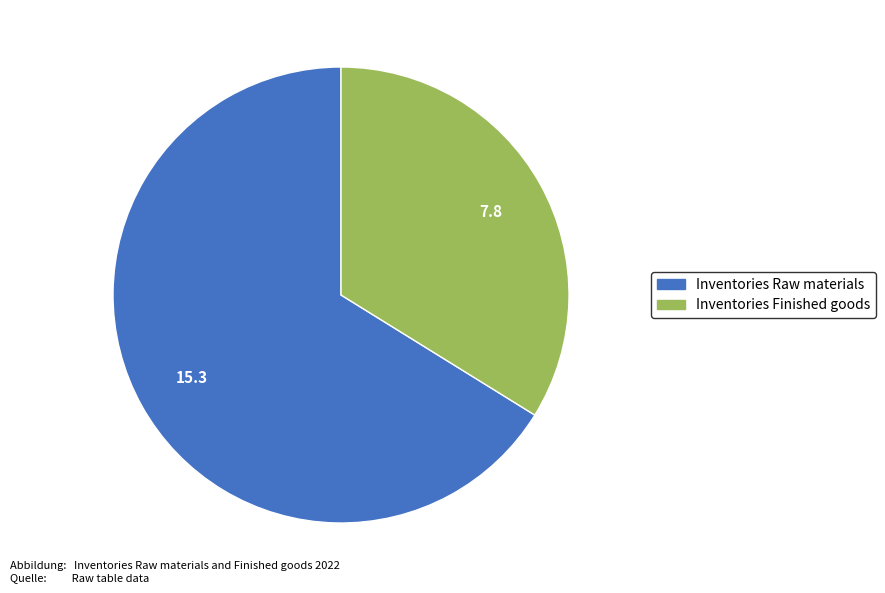

How many segments does this pie chart have?

2